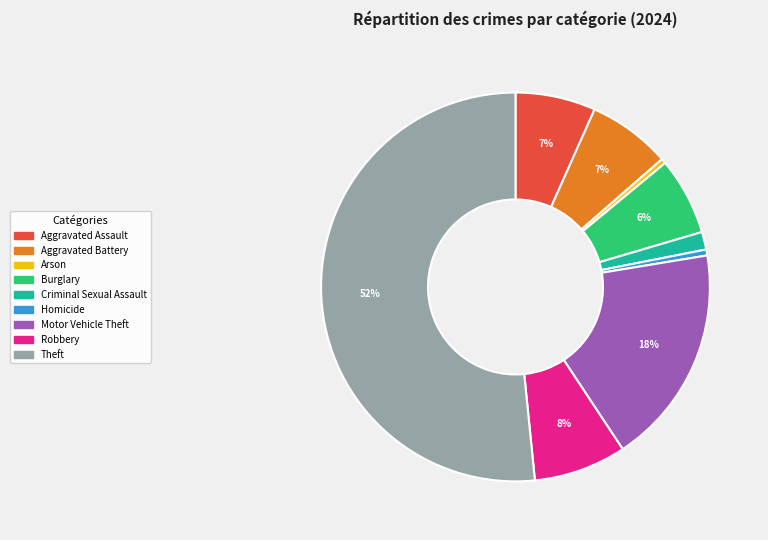

Approximately how many times larger is the value at Aggravated Assault compared to Motor Vehicle Theft?

0.4